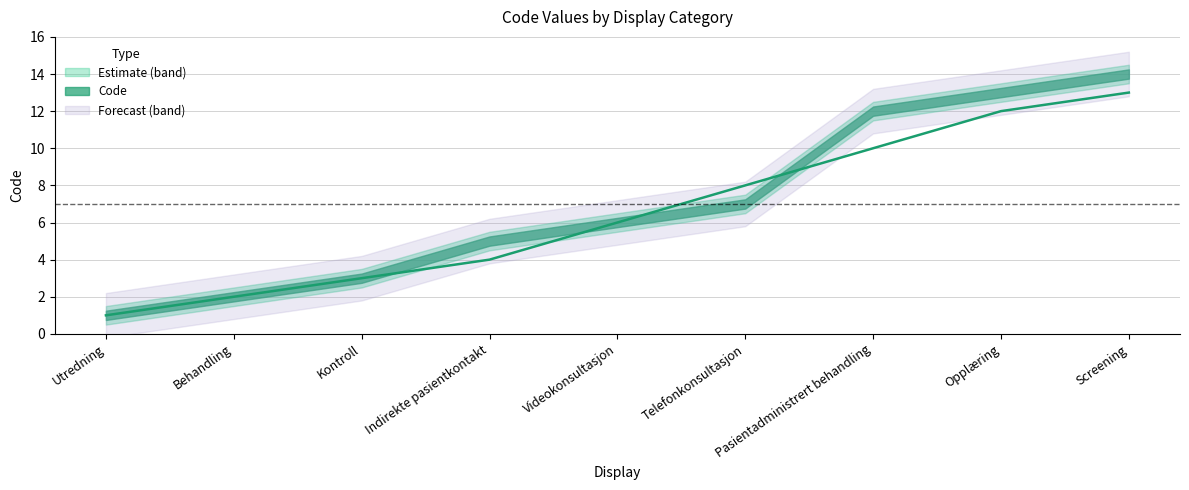

The chart shows a value of 1 at Utredning. True or false?

True